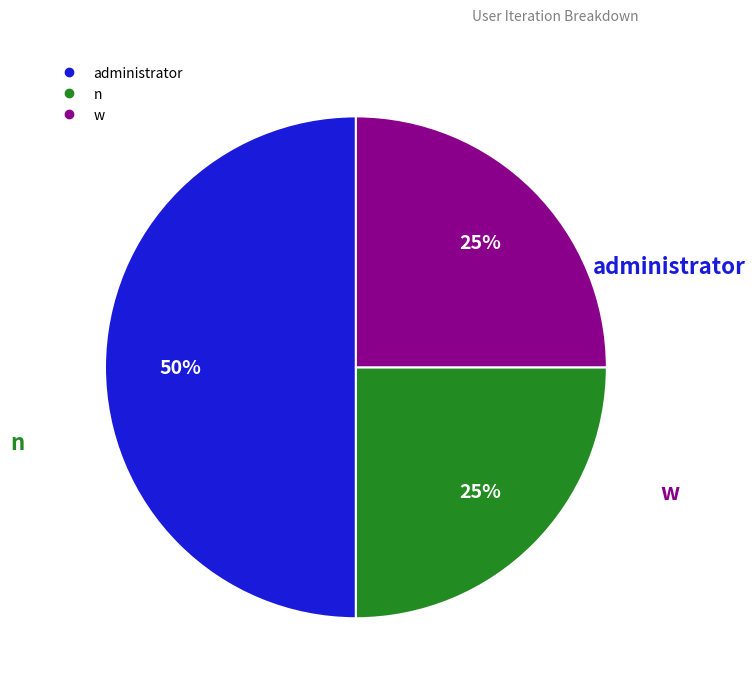

How many segments does this pie chart have?

3